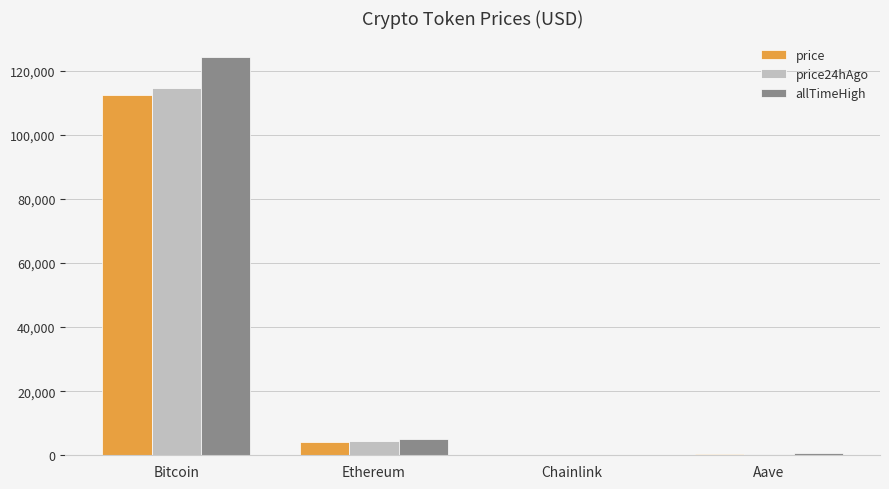

At which label does price24hAgo reach its peak?

Bitcoin